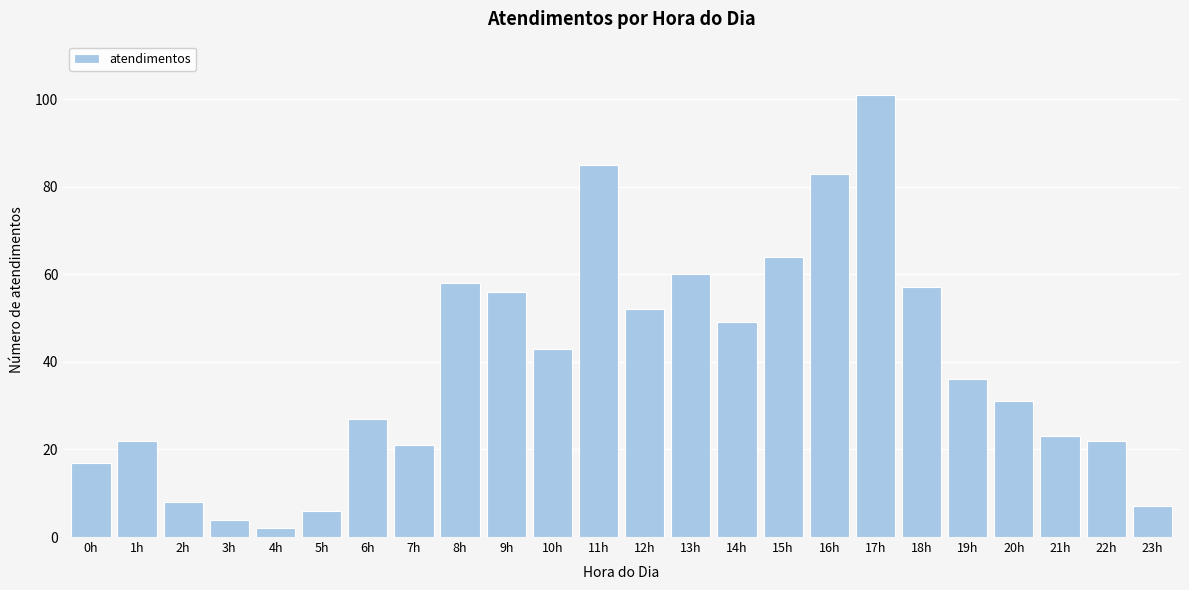

Reading right to left, extract all data points from this chart.

7	22	23	31	36	57	101	83	64	49	60	52	85	43	56	58	21	27	6	2	4	8	22	17